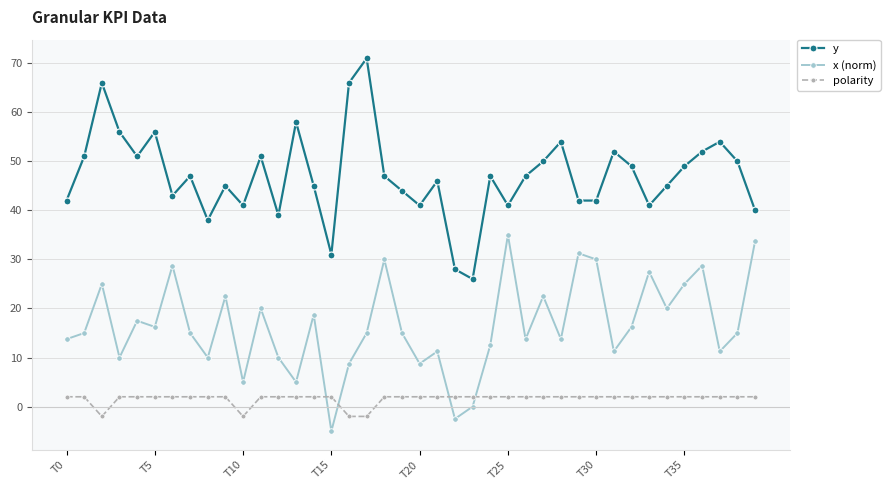

What is the value of the y point at the 40th from the left?

40.0